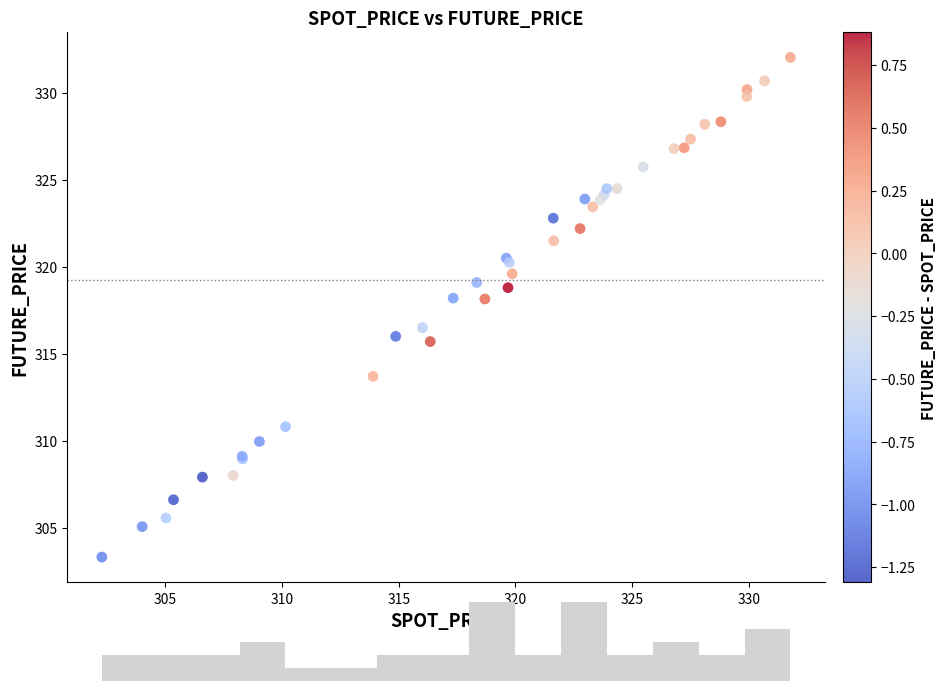

What Y value in the scatter plot is closest to 317?

316.5